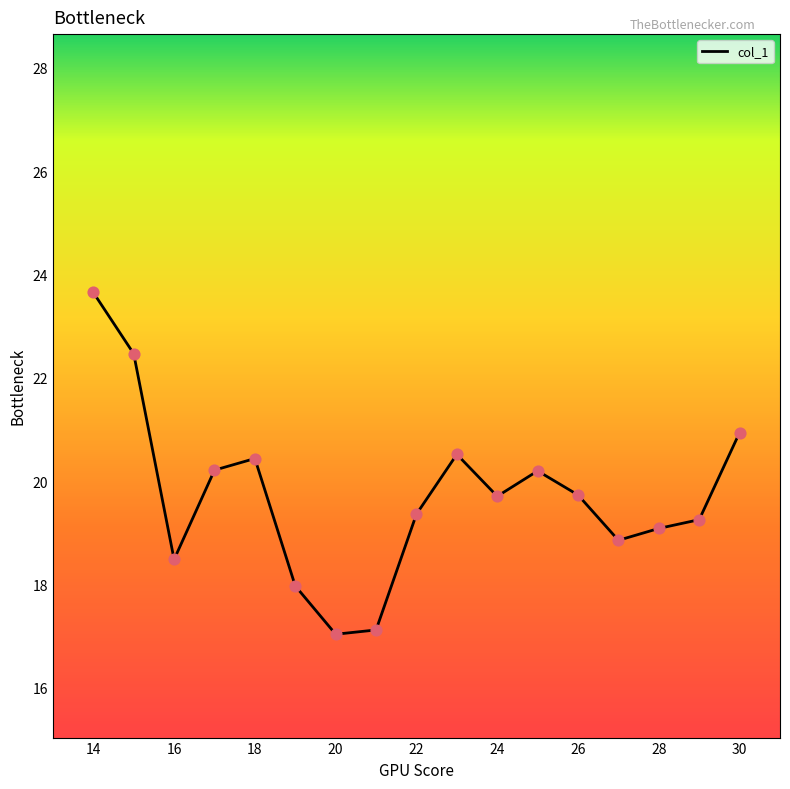

What is the difference between the maximum and minimum values?

6.6